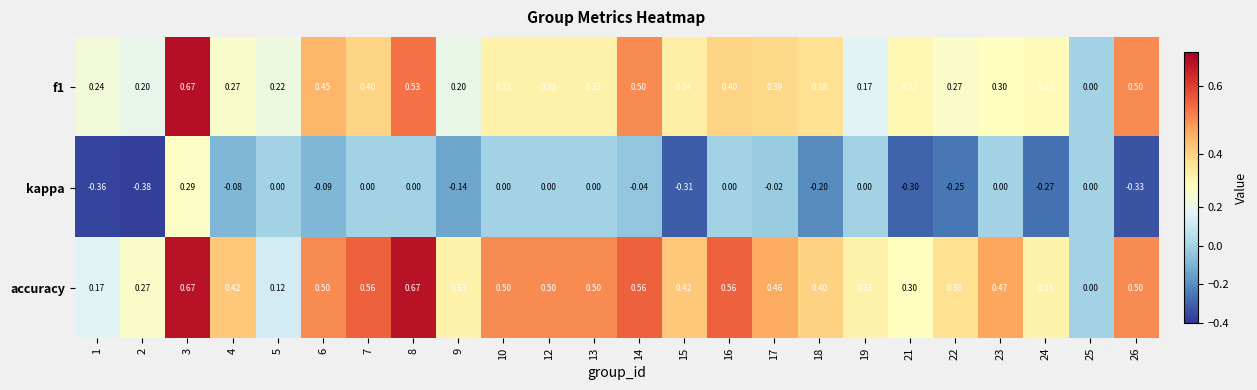

List the series in order of their overall mean, highest first.

accuracy, f1, kappa